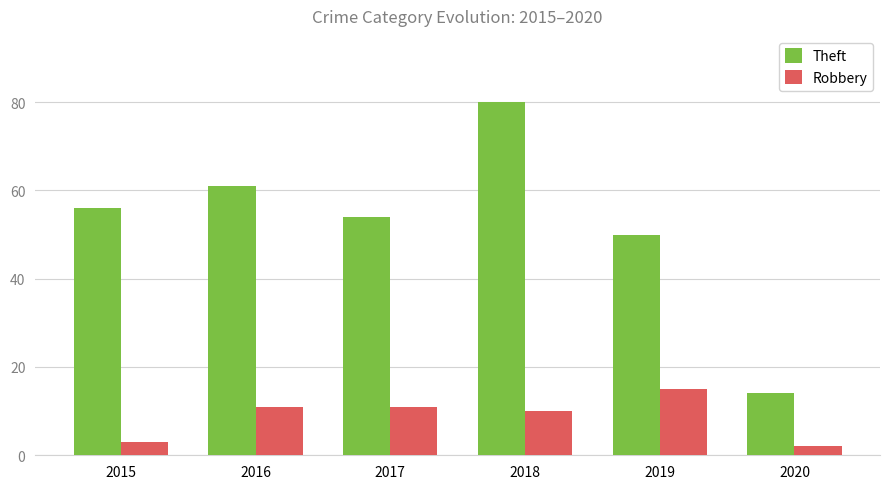

What is the sum of the Theft values at 2019 and 2017?

104